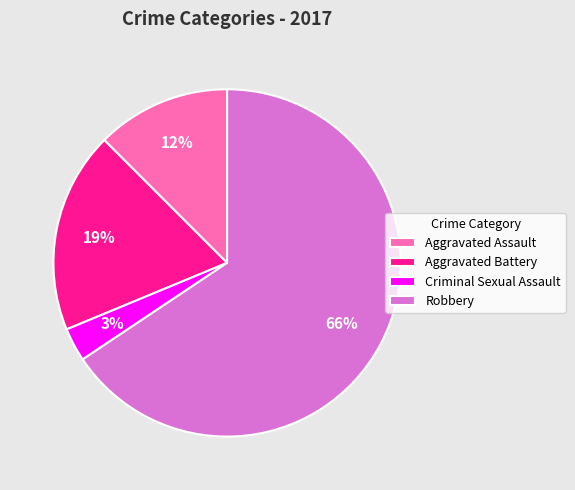

Rank the categories by value from lowest to highest.

Criminal Sexual Assault, Aggravated Assault, Aggravated Battery, Robbery